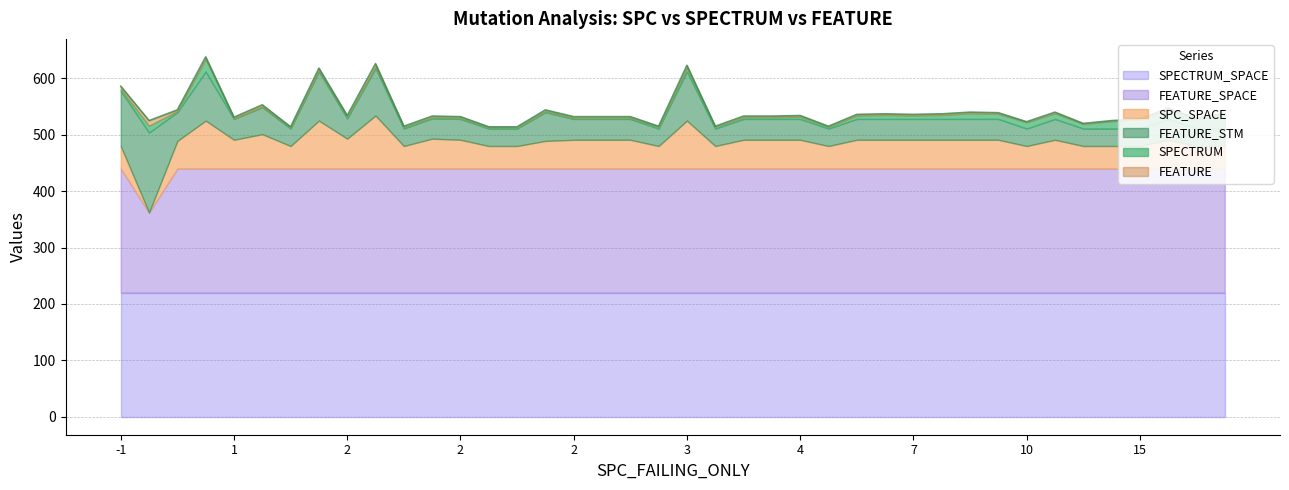

True or false: FEATURE_STM has more than 1 interior local peaks.

True